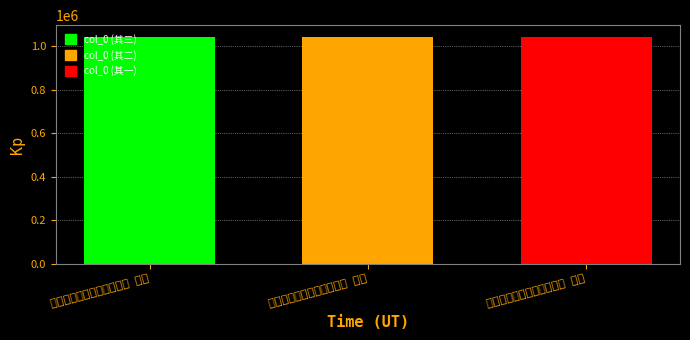

Reading left to right, what are all the values shown in this chart?

申国太师吕公晦叔挽词三首 其三=1044588	申国太师吕公晦叔挽词三首 其二=1044587	申国太师吕公晦叔挽词三首 其一=1044586